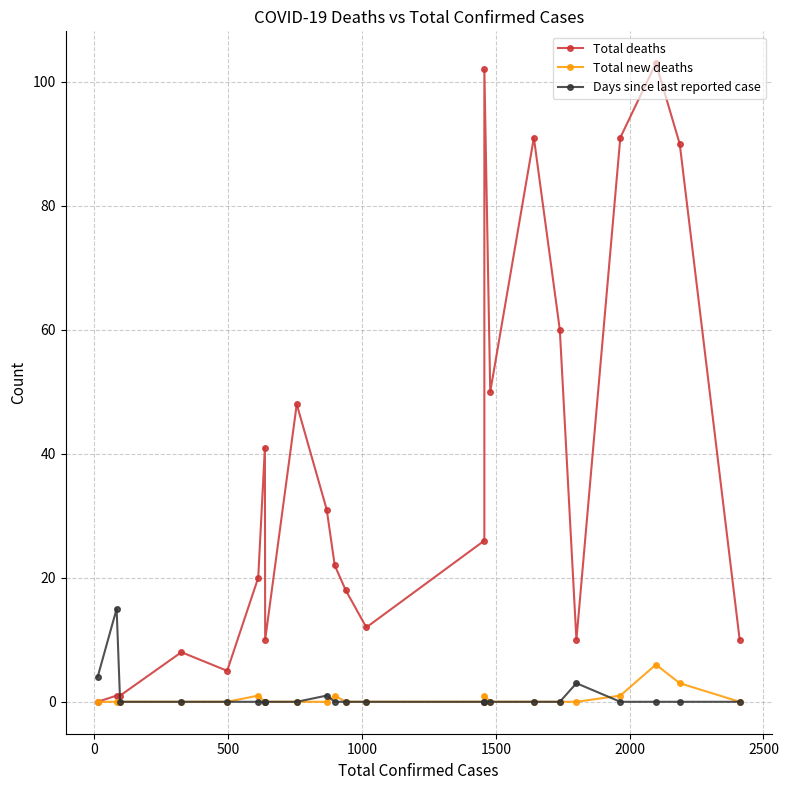

What are all the series names shown in the legend?

Total deaths, Total new deaths, Days since last reported case